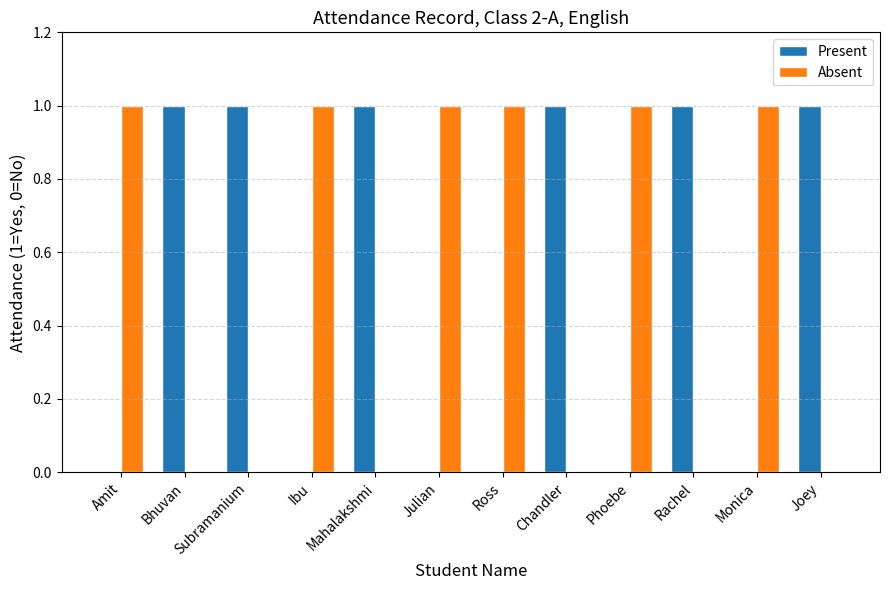

True or false: Present has a value of 1 at Rachel.

True